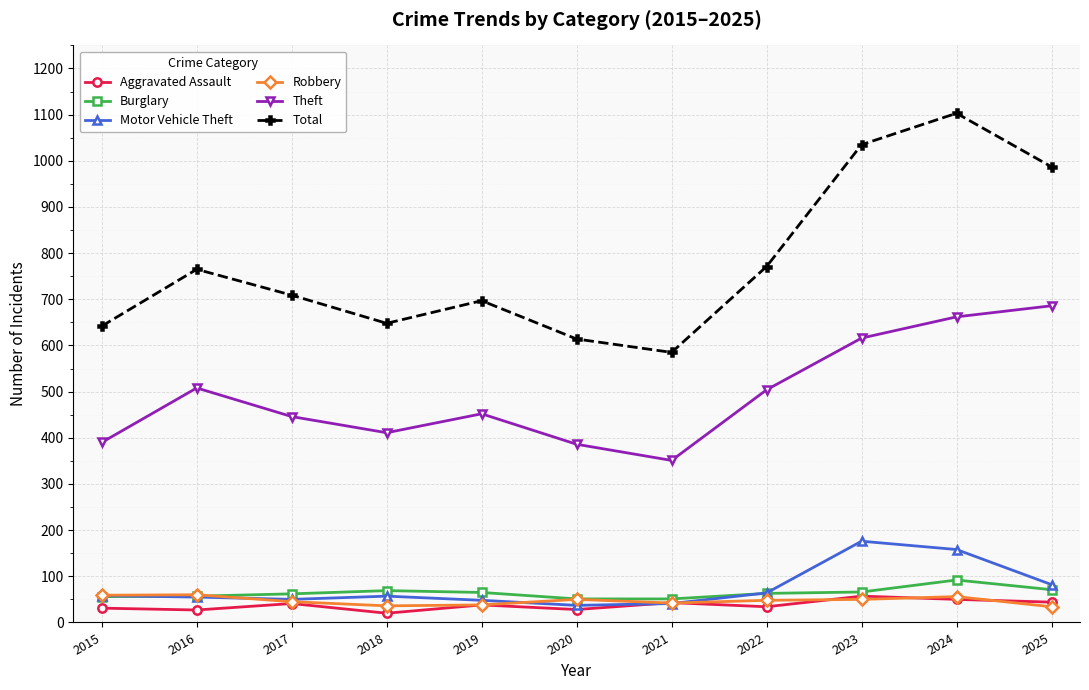

What is the approximate value of Motor Vehicle Theft at 2017?

50